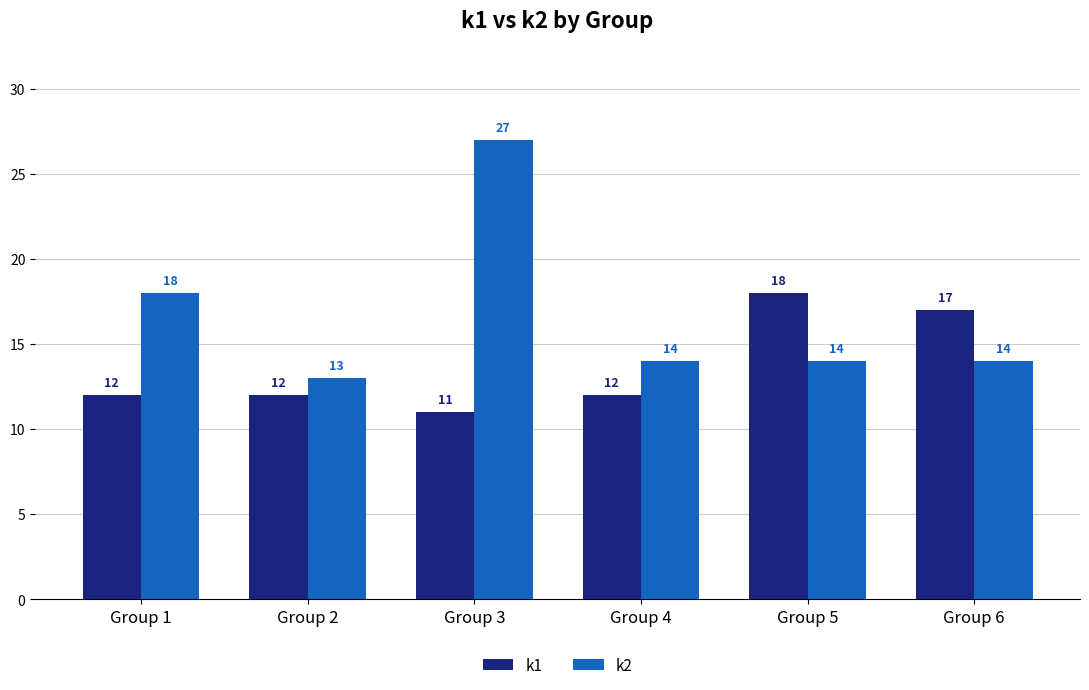

What is the smallest value displayed?

11